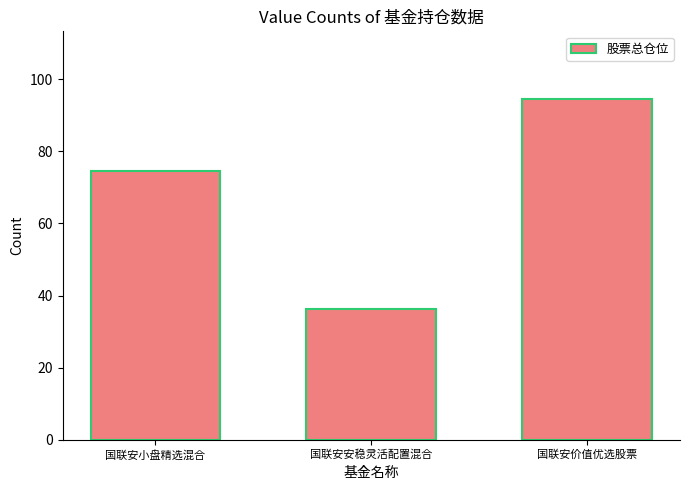

Which category has the highest value across all series?

国联安价值优选股票